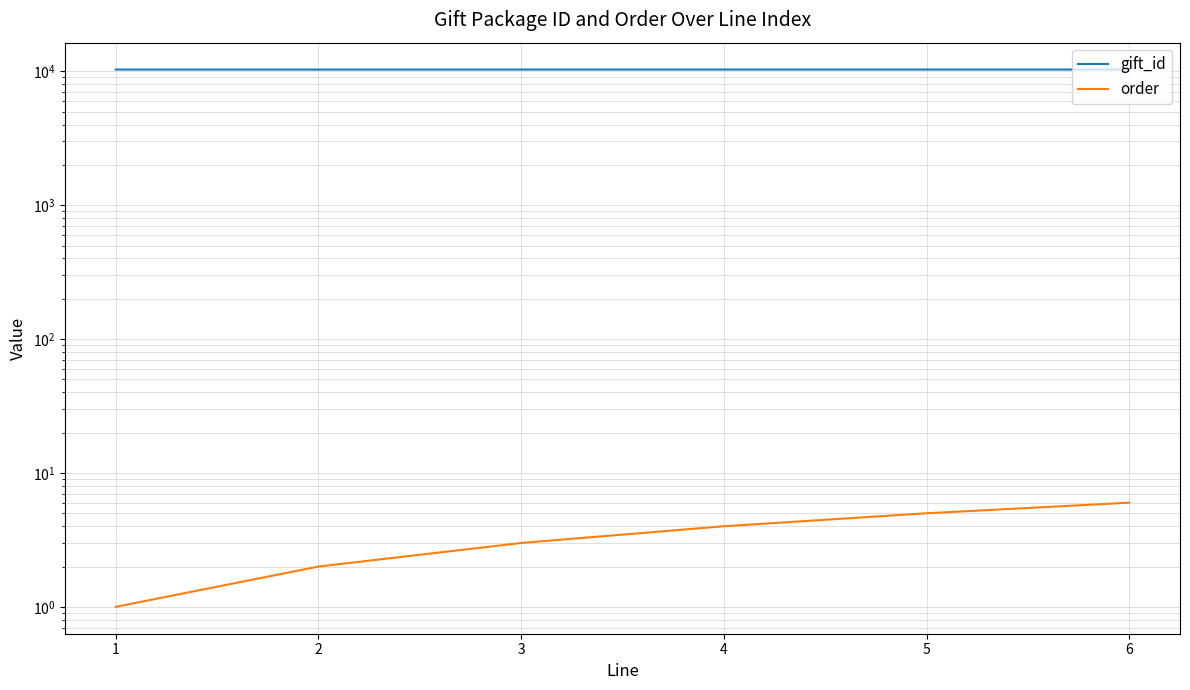

What is the sum of the order values at 5 and 1?

6